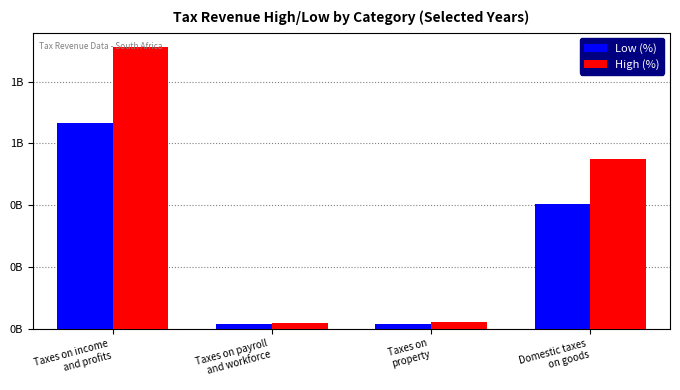

At which label does High (%) first exceed 549615894?

Taxes on income
and profits